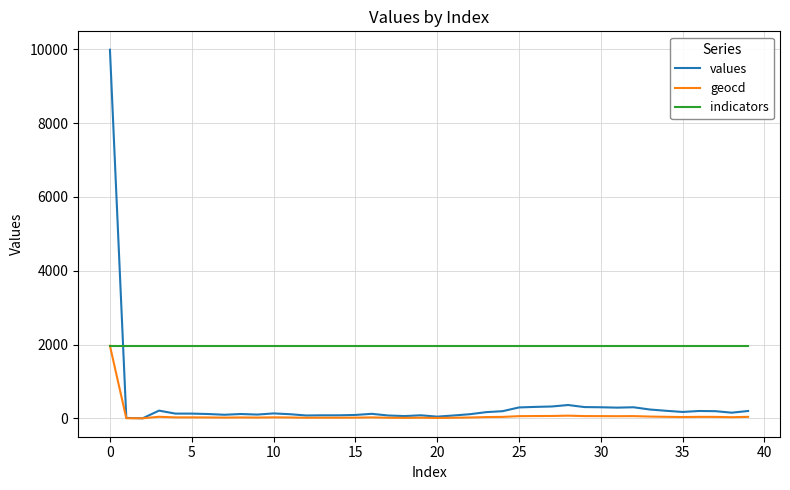

How many lines are shown in the chart?

3